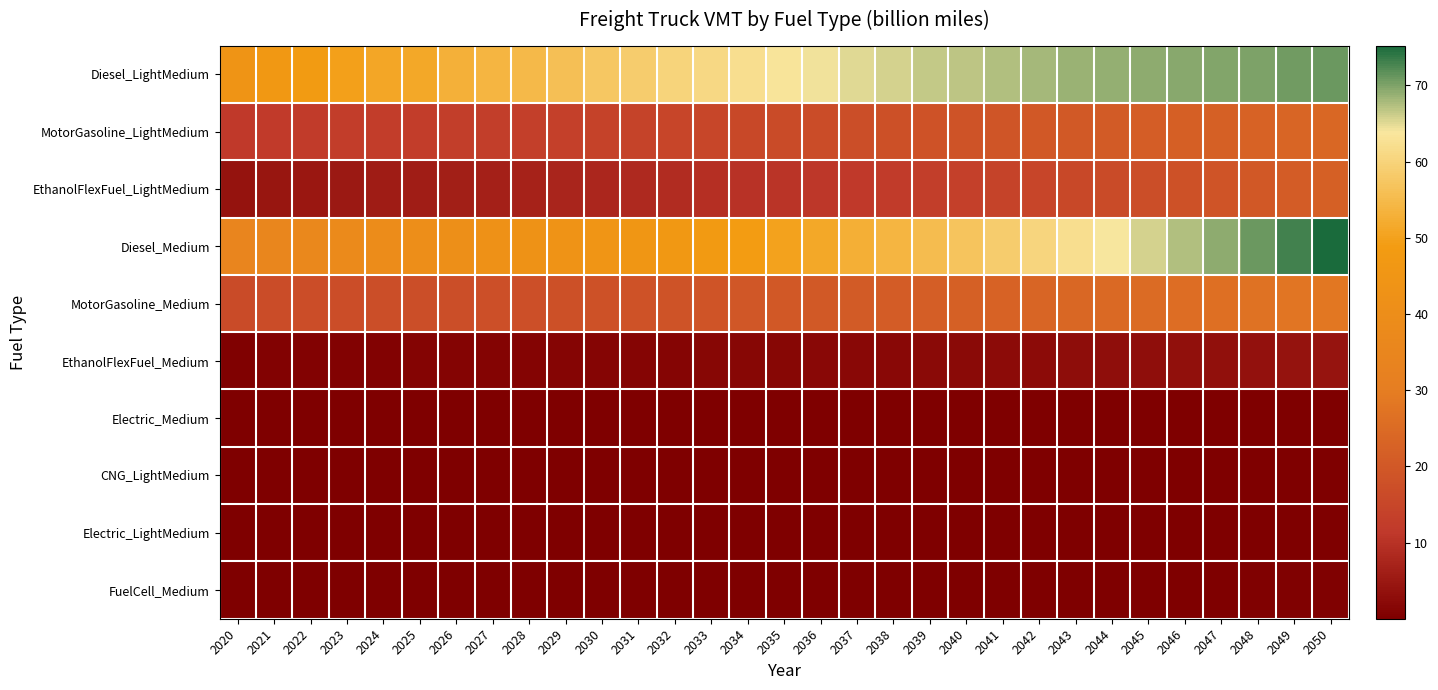

Rank the series at 2028 from lowest to highest value.

CNG_LightMedium, Electric_Medium, Electric_LightMedium, FuelCell_Medium, EthanolFlexFuel_Medium, EthanolFlexFuel_LightMedium, MotorGasoline_LightMedium, MotorGasoline_Medium, Diesel_Medium, Diesel_LightMedium